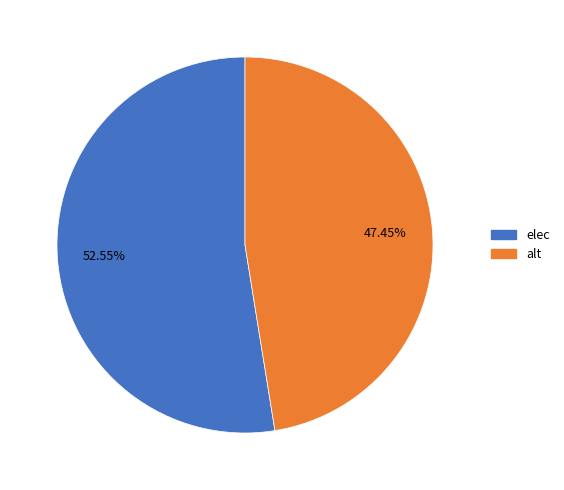

To the nearest percent, what is the combined percentage of elec and alt?

100%